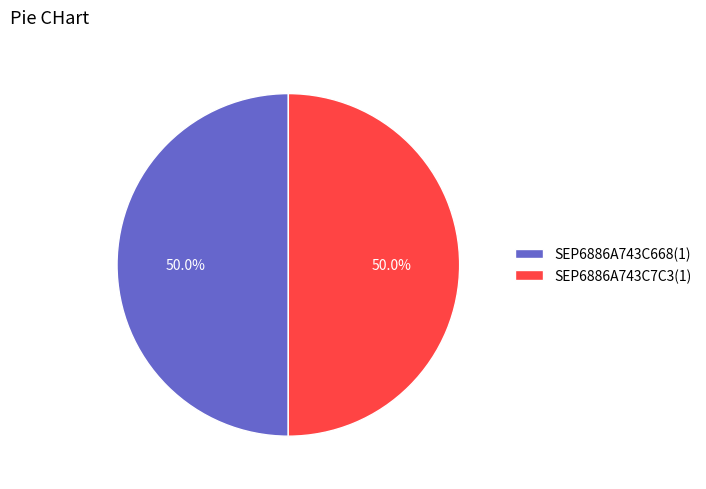

To the nearest percent, what percentage of the pie is SEP6886A743C668(1)?

50%